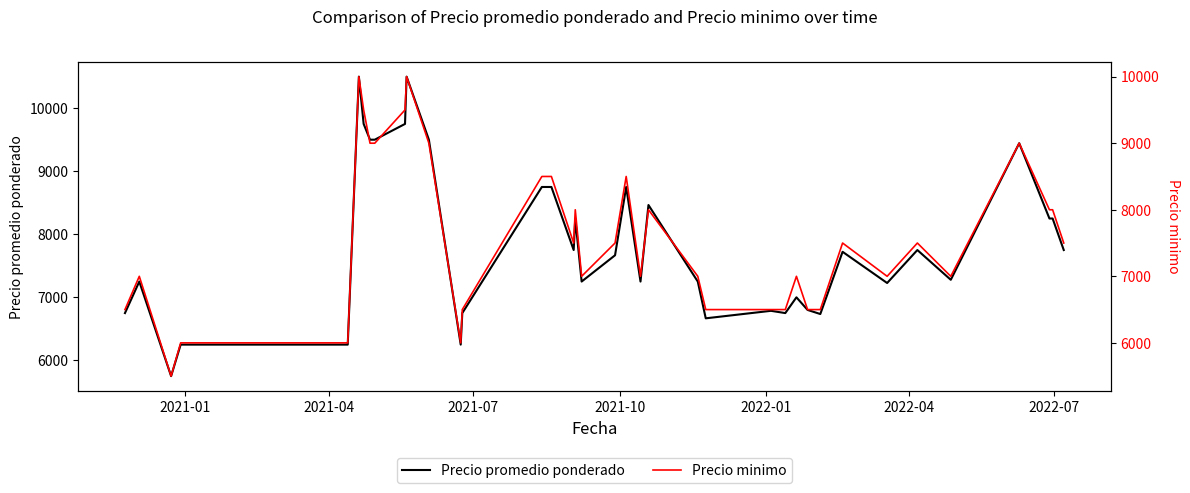

What is the maximum value for Precio promedio ponderado?

10500